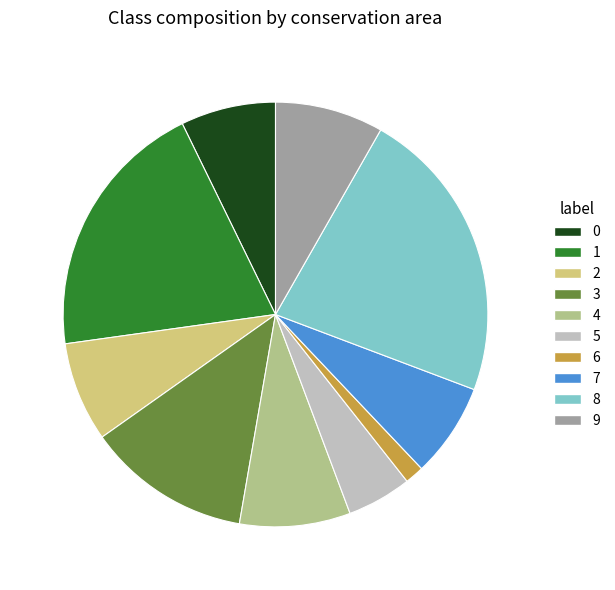

Does 3 account for over 50% of the chart?

No